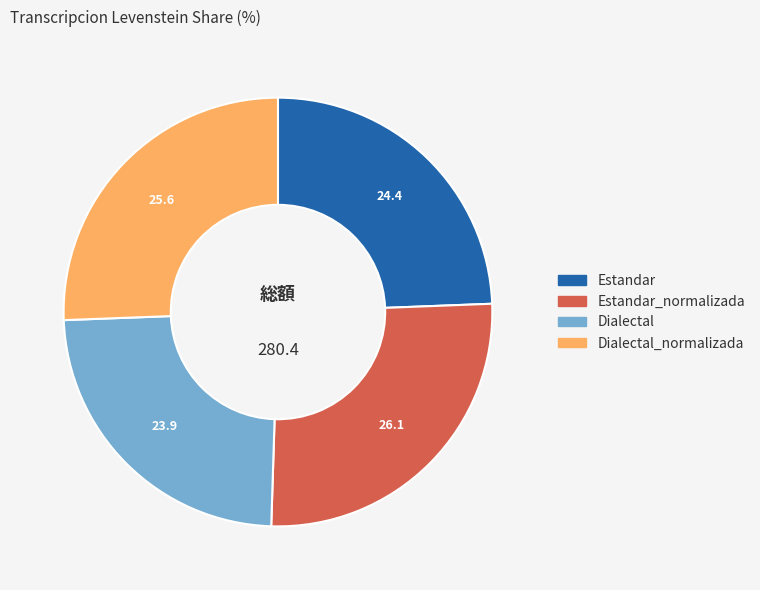

Is there any slice that represents more than half of the pie?

No